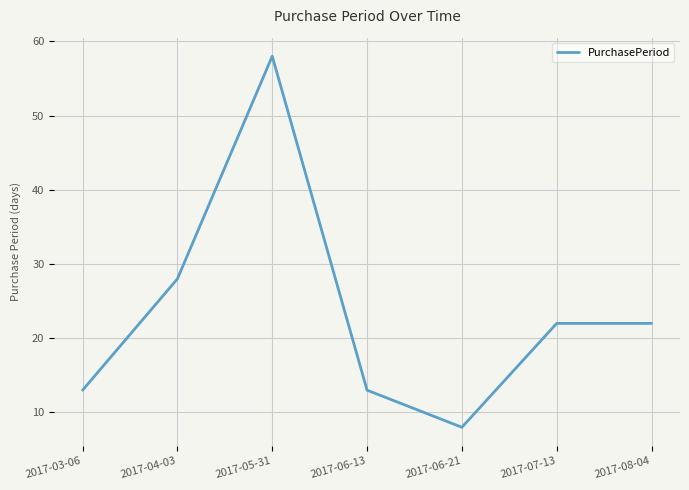

At which category does the data reach its first local peak?

2017-05-31